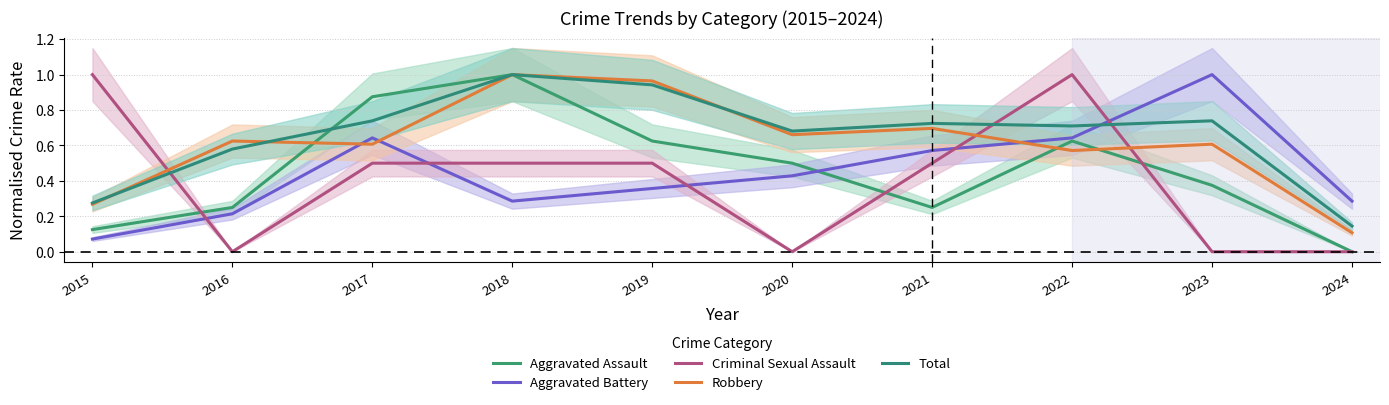

What is the difference between the Aggravated Assault values at 2022 and 2015?

0.5